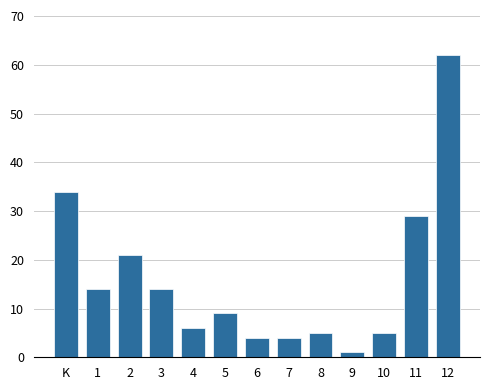

Reading right to left, list all the values displayed in this chart.

62	29	5	1	5	4	4	9	6	14	21	14	34